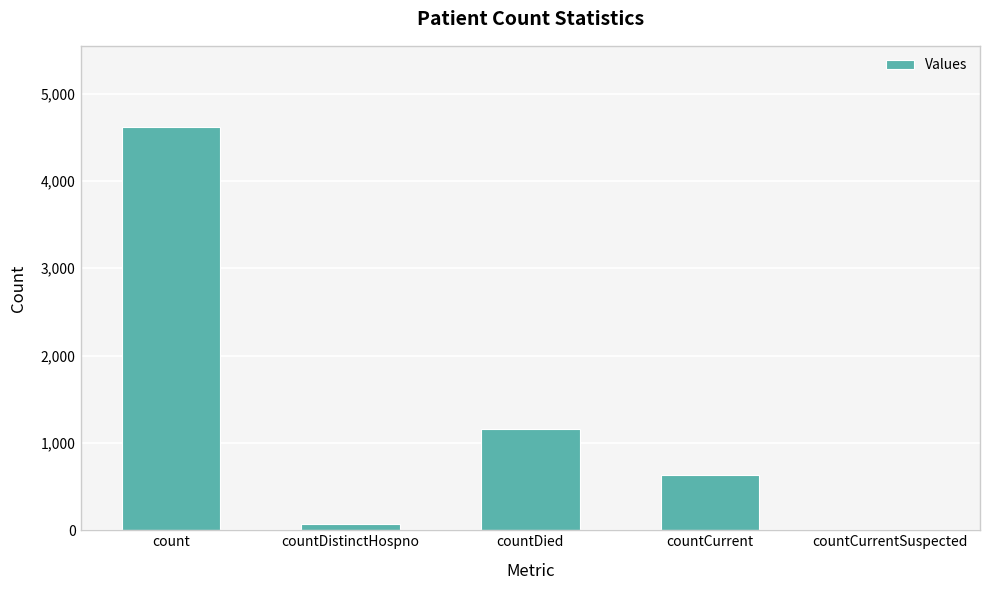

What is the change in value from countDied to countCurrentSuspected?

-1154